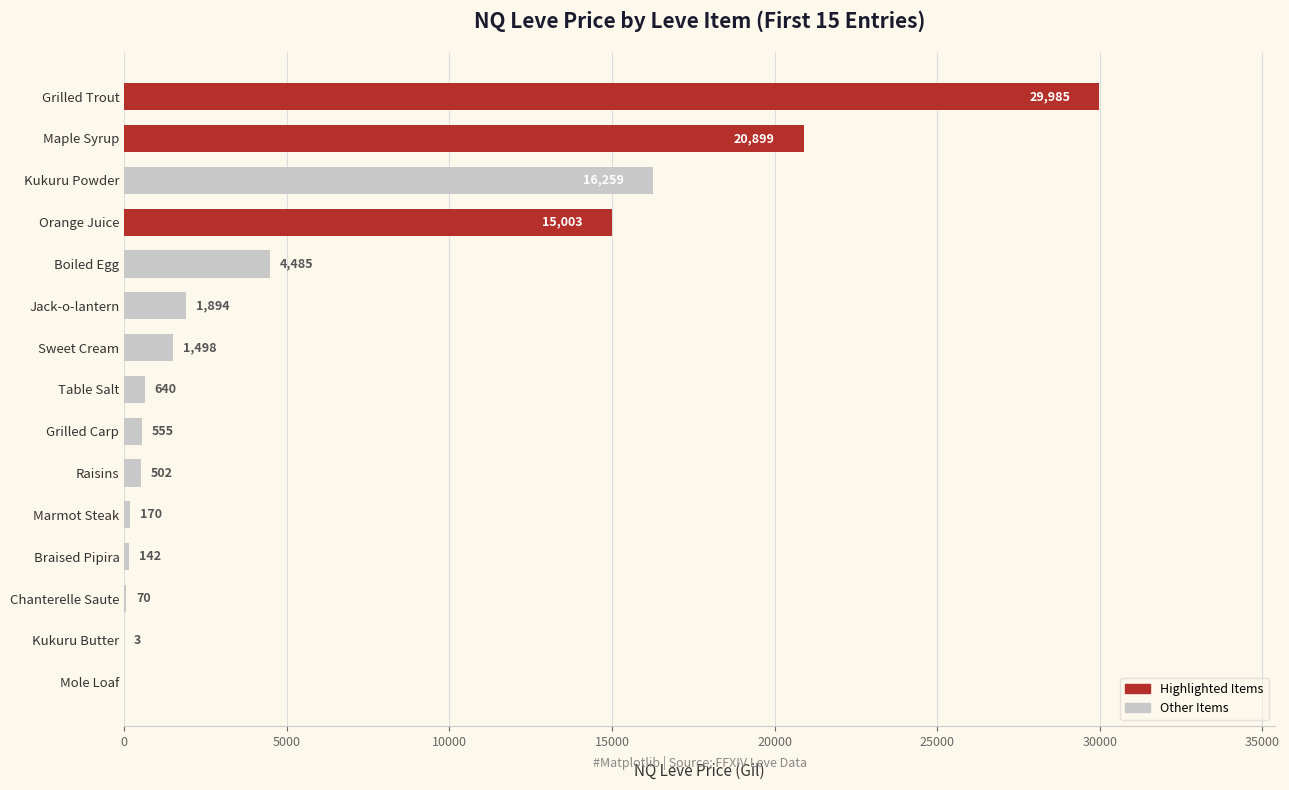

Between Kukuru Butter and Marmot Steak, which is larger?

Marmot Steak